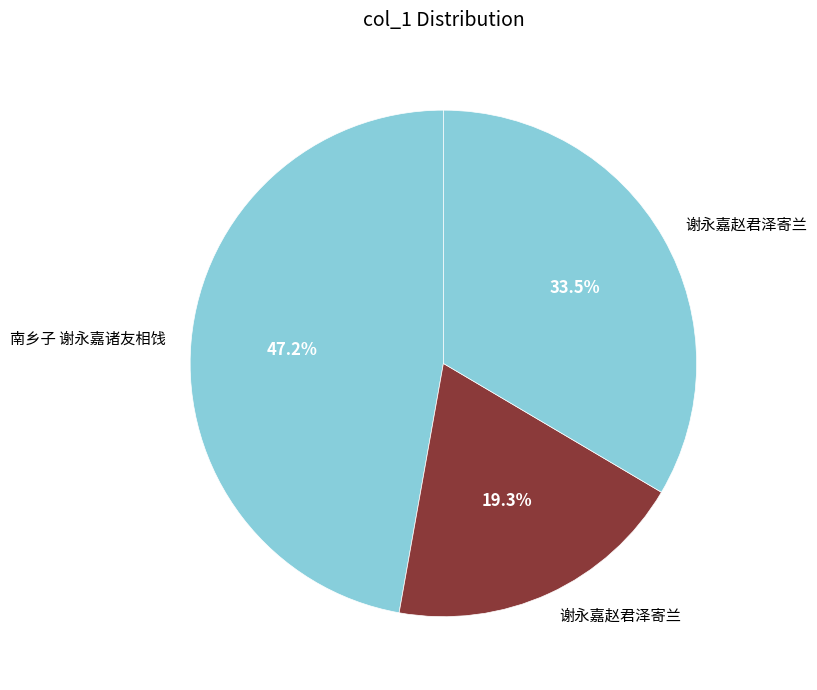

How many segments does this pie chart have?

3